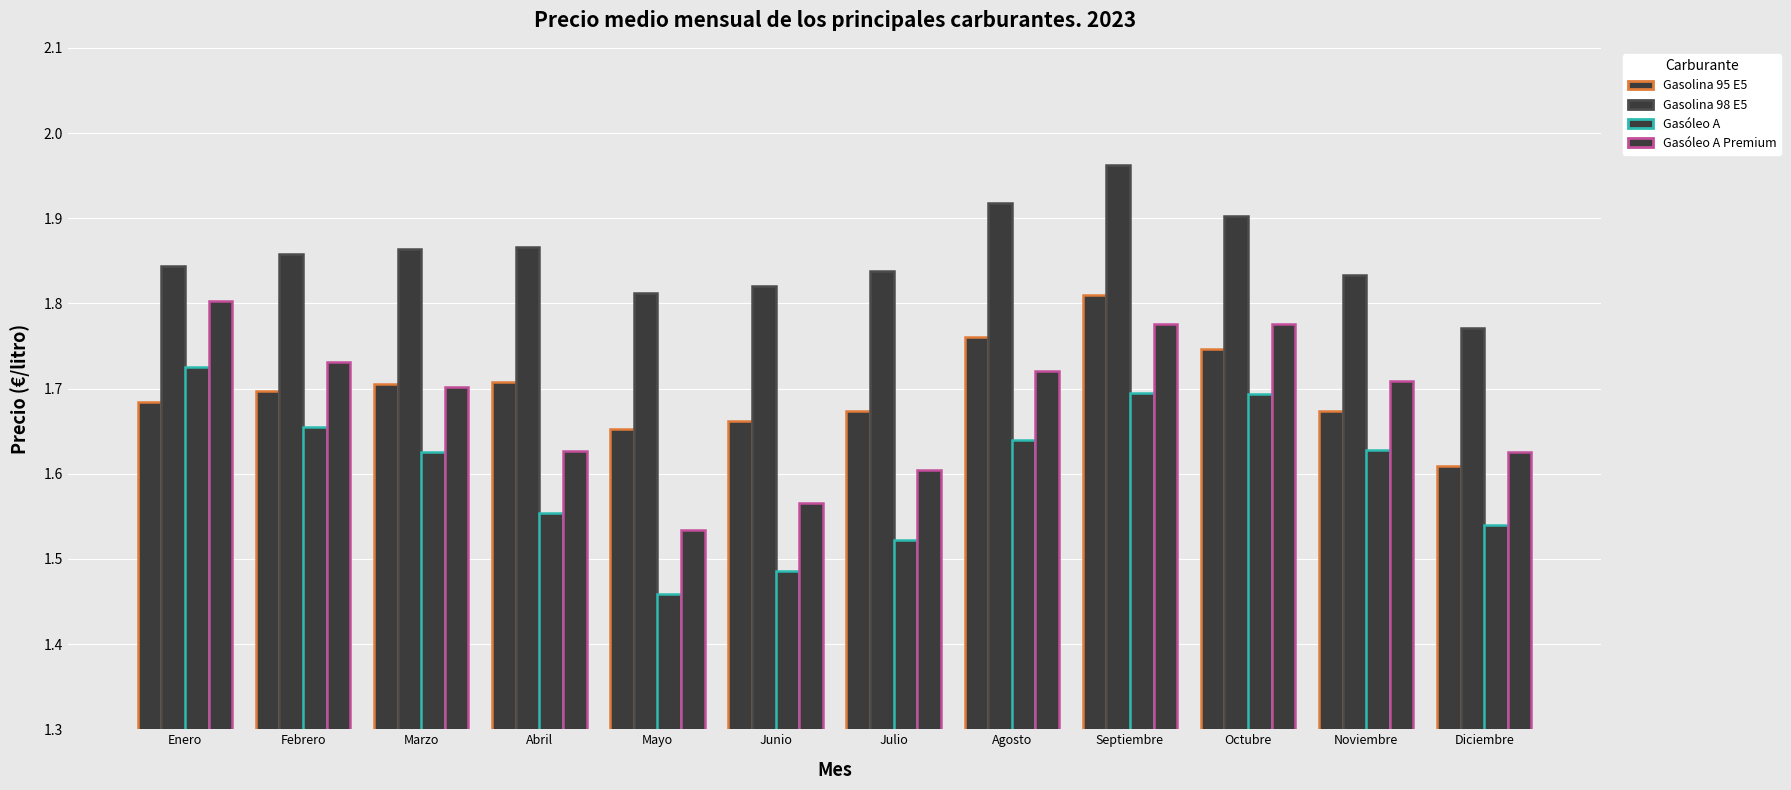

The value of Gasolina 98 E5 at Mayo is 1.8. True or false?

True